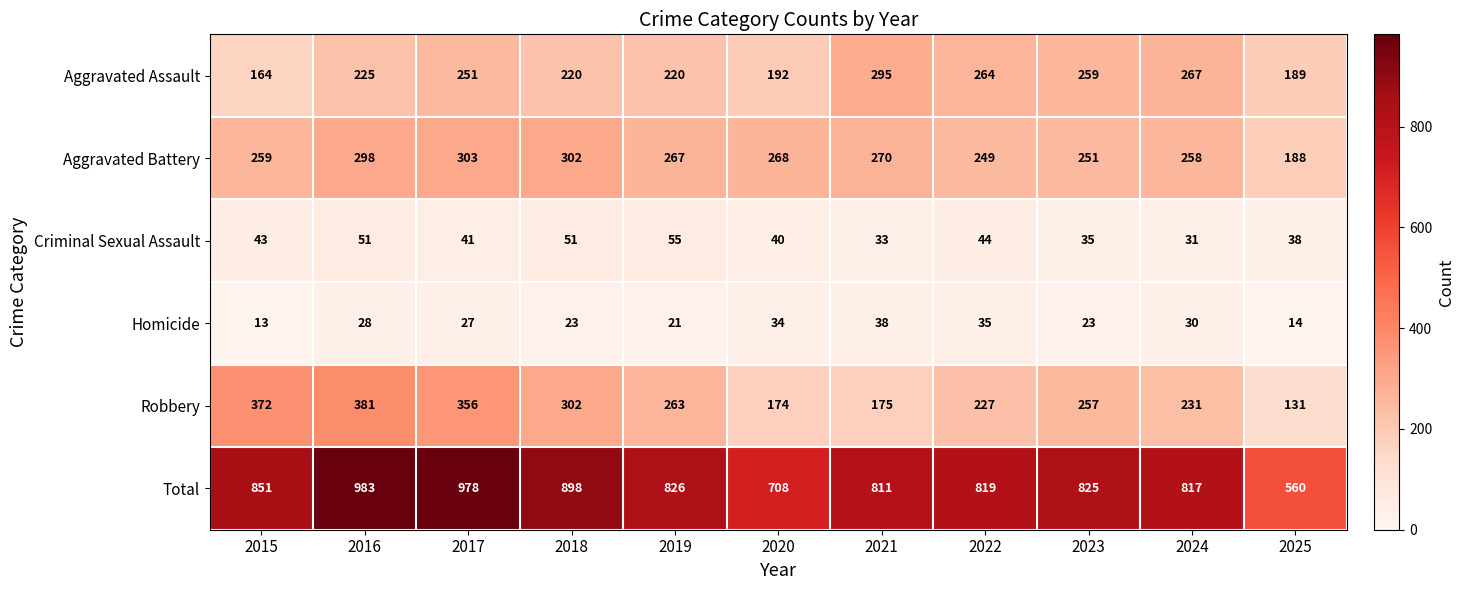

Rank the series at 2020 from highest to lowest value.

Total, Aggravated Battery, Aggravated Assault, Robbery, Criminal Sexual Assault, Homicide